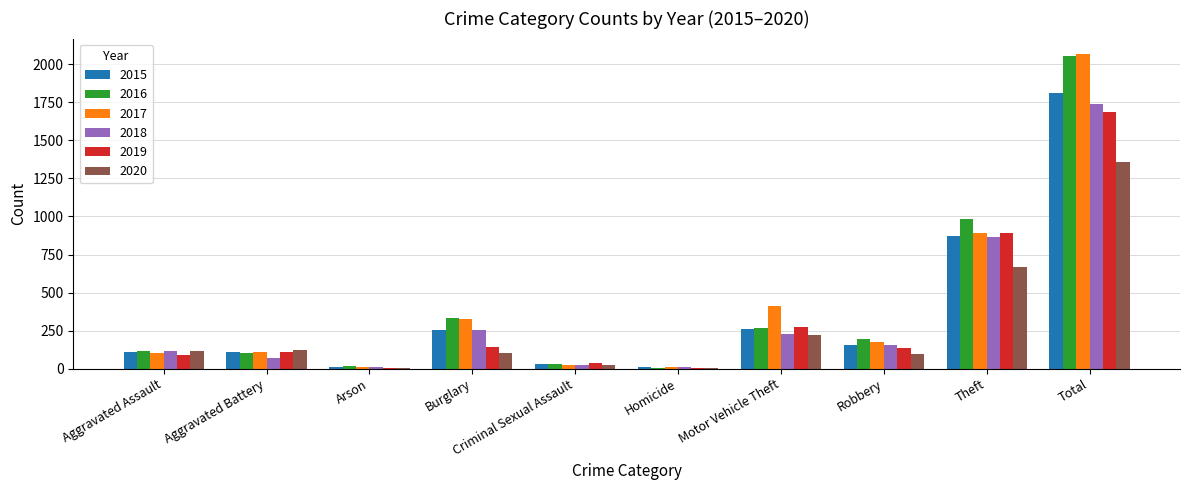

What is the maximum value for 2020?

1355